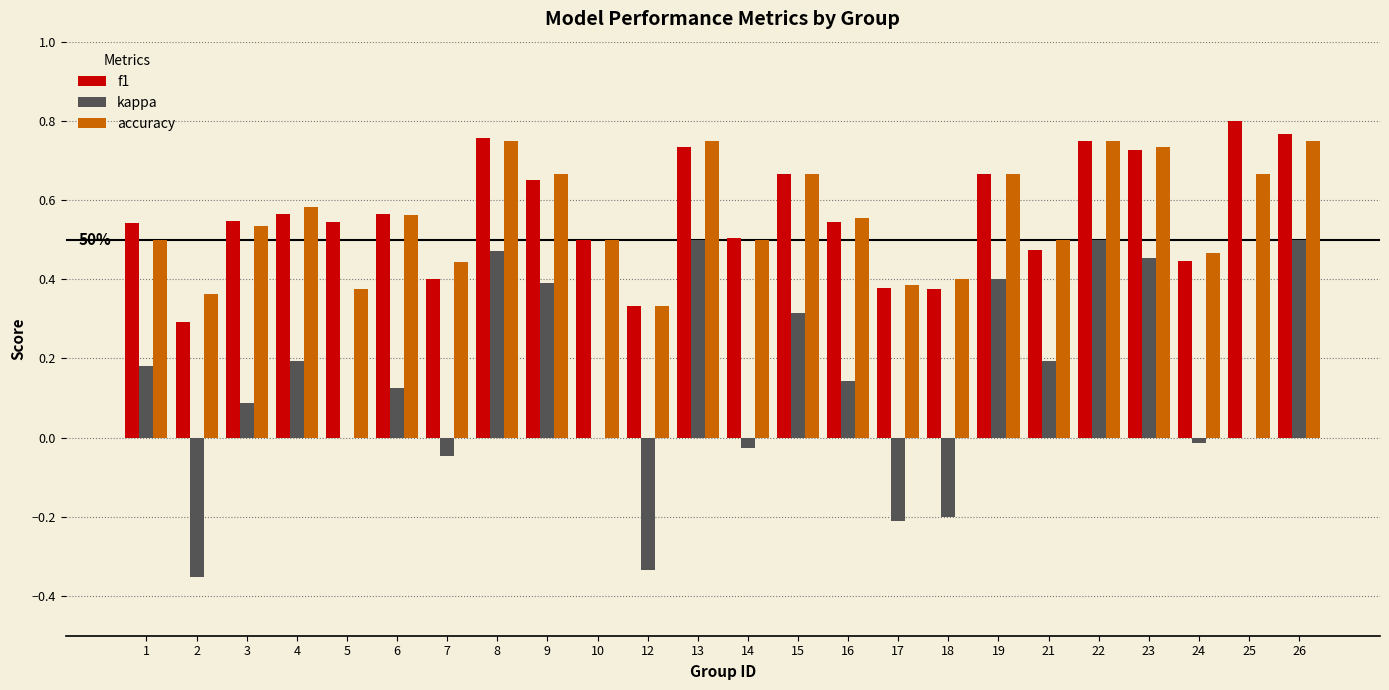

What is the sum of all accuracy values?

13.4